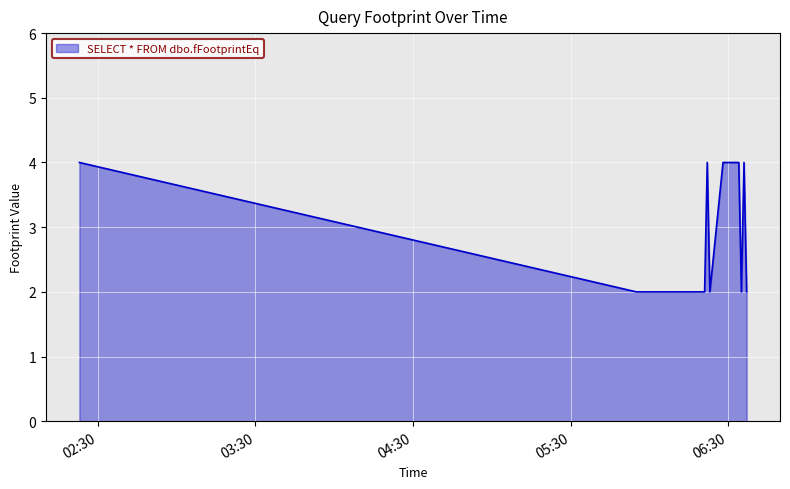

What is the greatest value displayed?

4